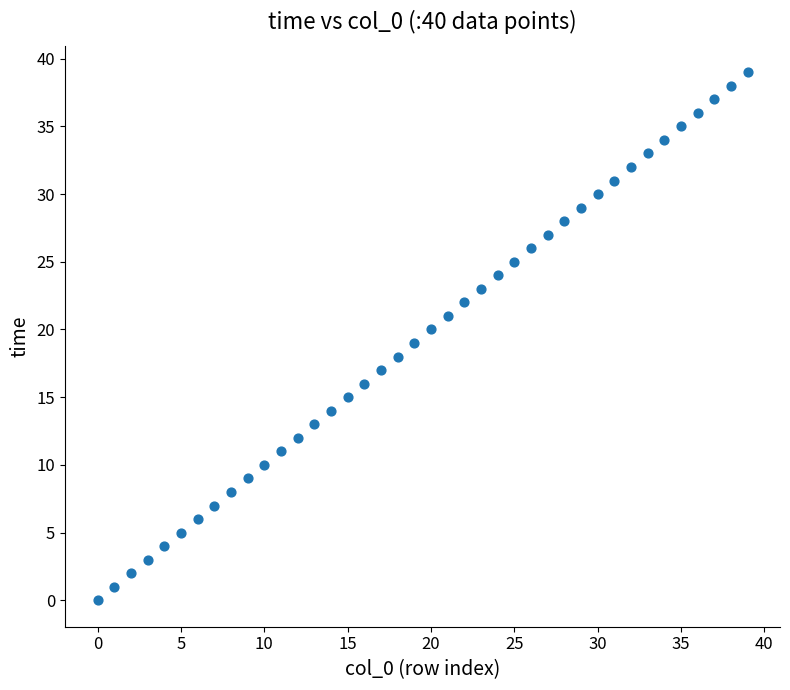

What is the range of Y values (max minus min)?

39